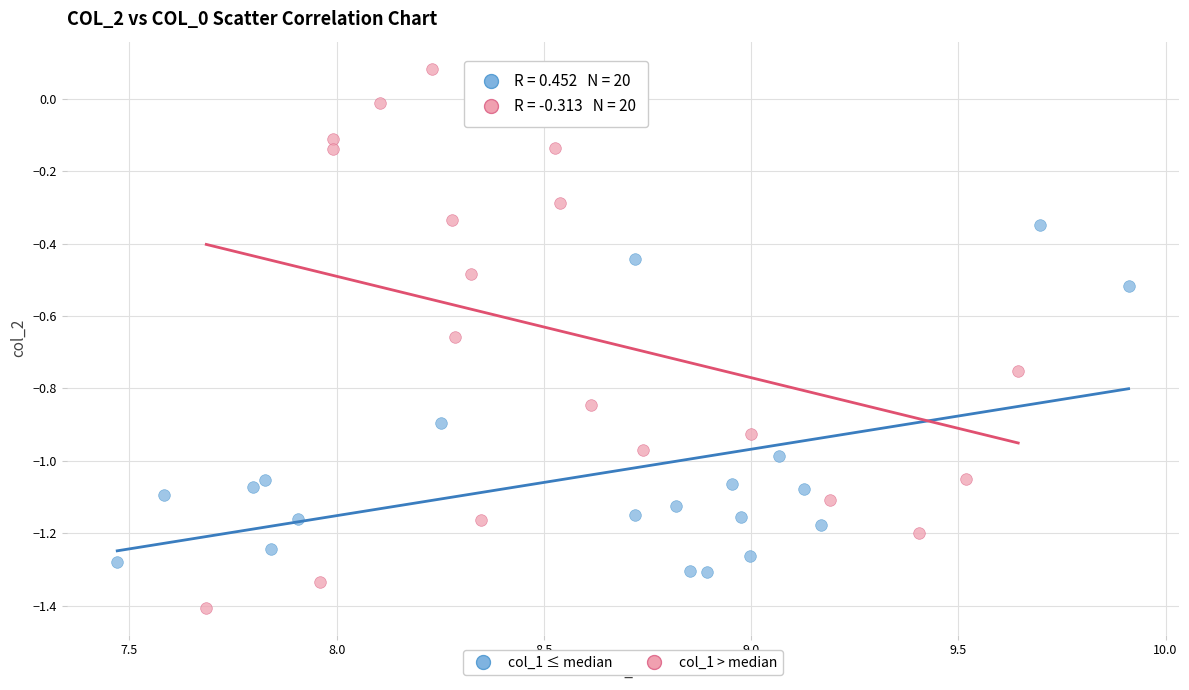

Which series reaches the minimum Y coordinate?

col_1 > median